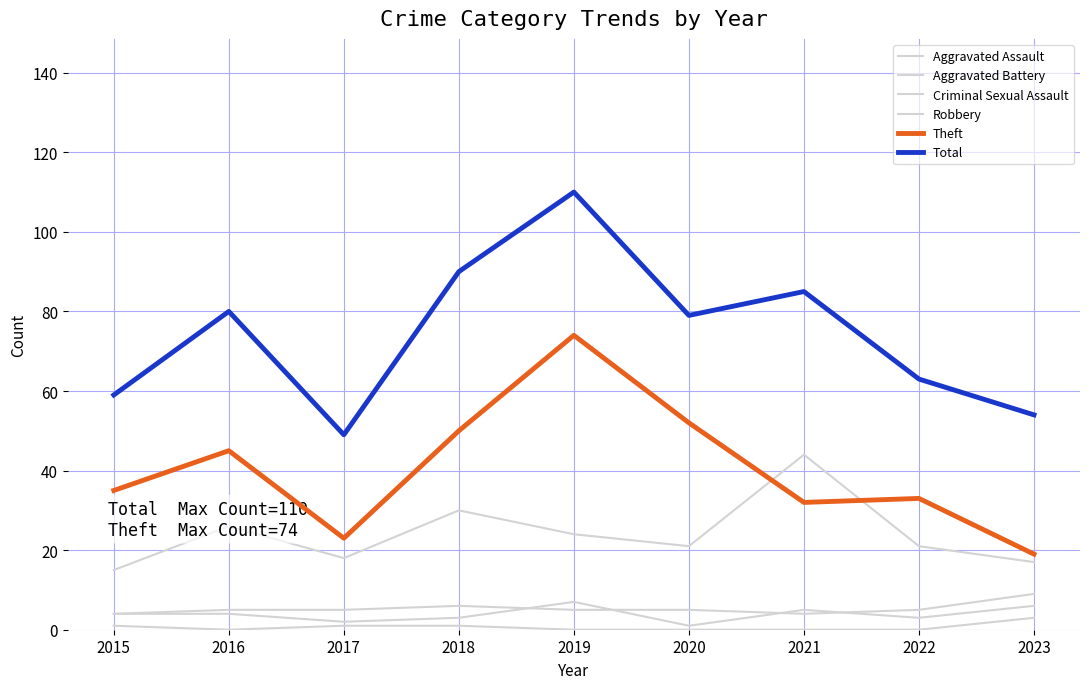

At which category does Theft reach its first local valley?

2017